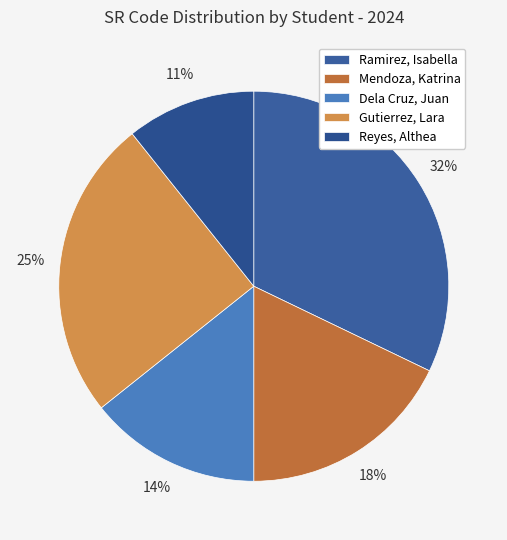

To the nearest percent, what percentage of the pie is Gutierrez, Lara?

25%